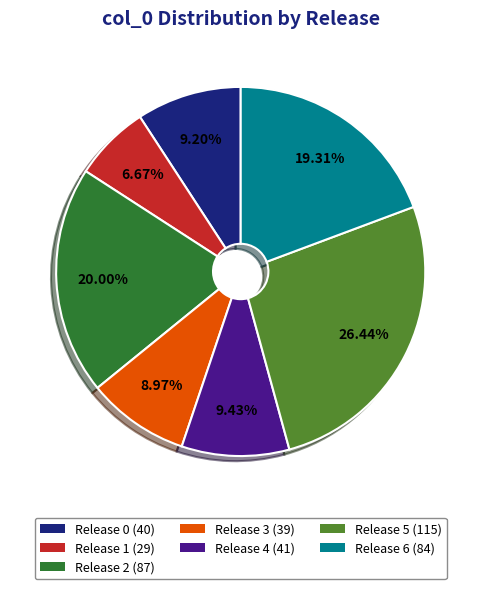

Is there a majority slice in this chart?

No